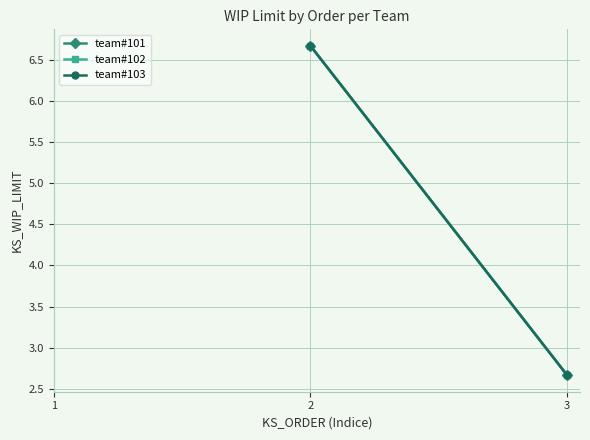

Is the value of team#101 at 2 greater than the value of team#103 at 2?

No